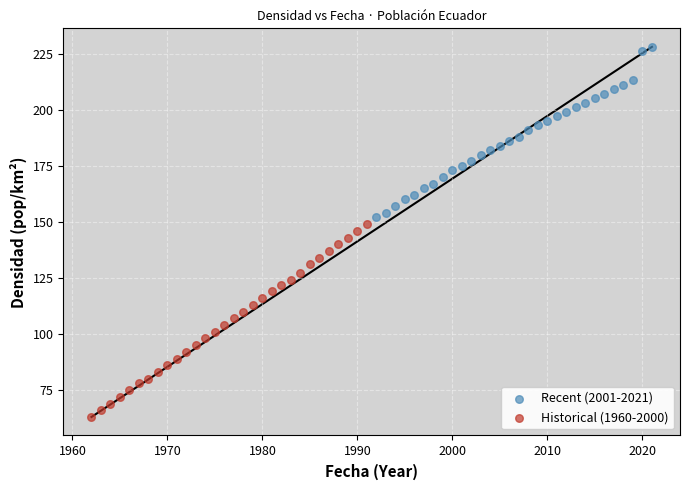

Which series has the widest spread of Y values?

Historical (1960-2000)